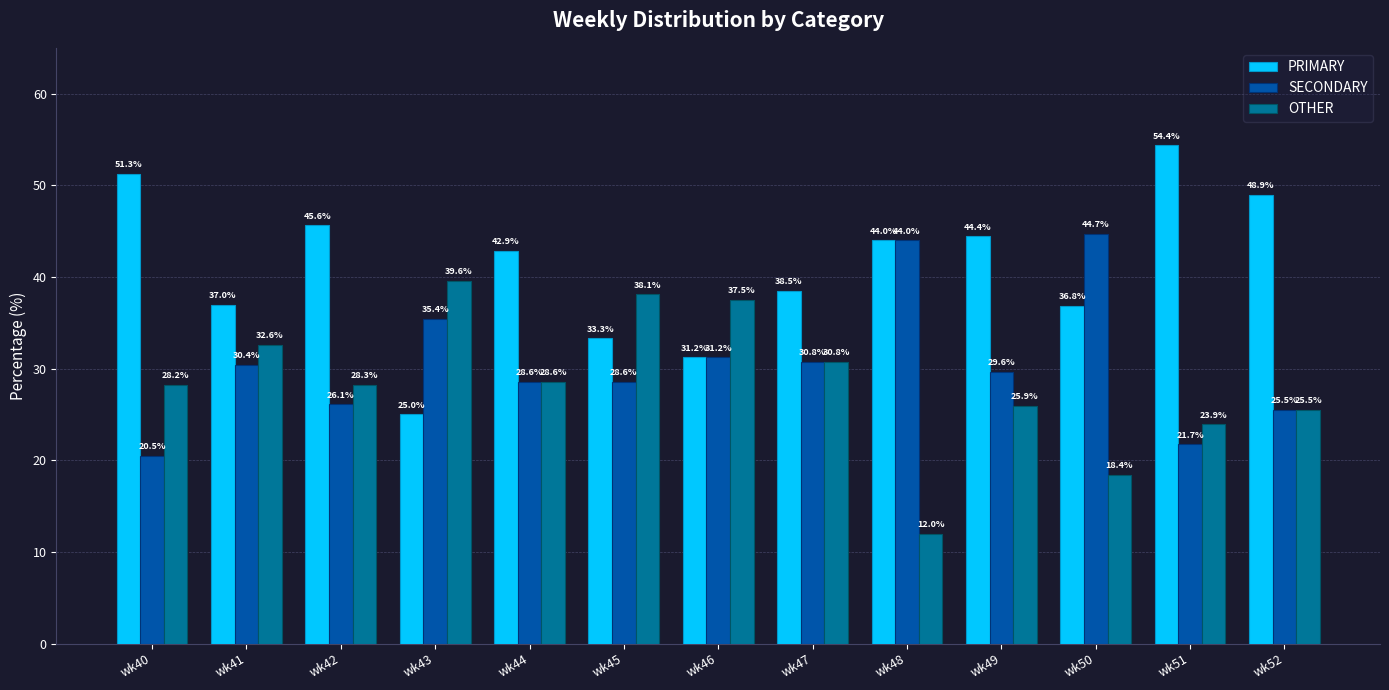

List the labels in order of OTHER value, smallest first.

wk48, wk50, wk51, wk52, wk49, wk40, wk42, wk44, wk47, wk41, wk46, wk45, wk43